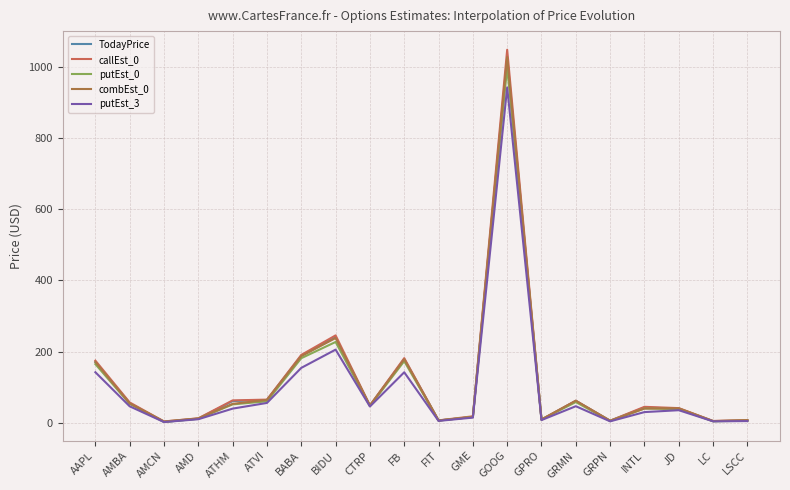

What is the average value of the TodayPrice series?

111.4